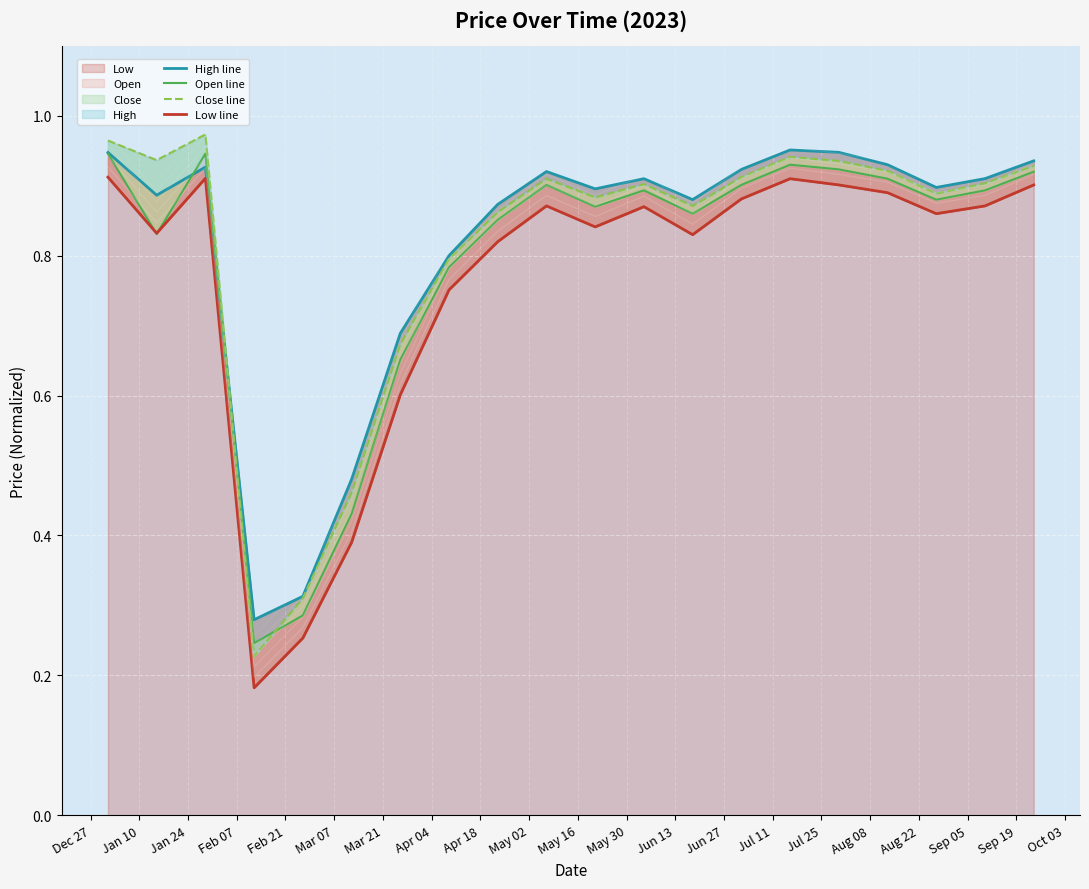

What position from the left is May 02?

10